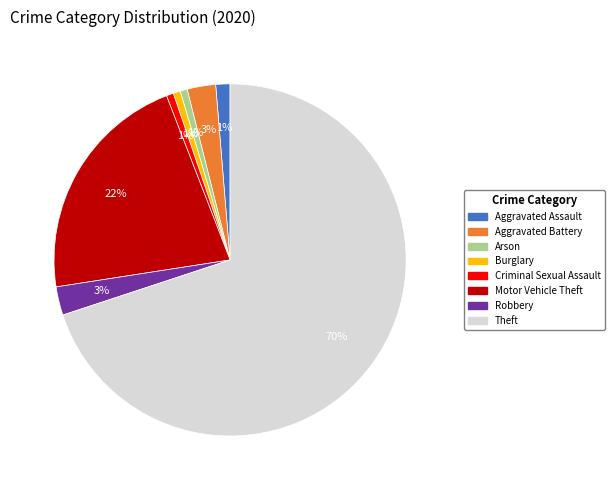

Do Criminal Sexual Assault and Aggravated Assault together represent more than half of the pie?

No